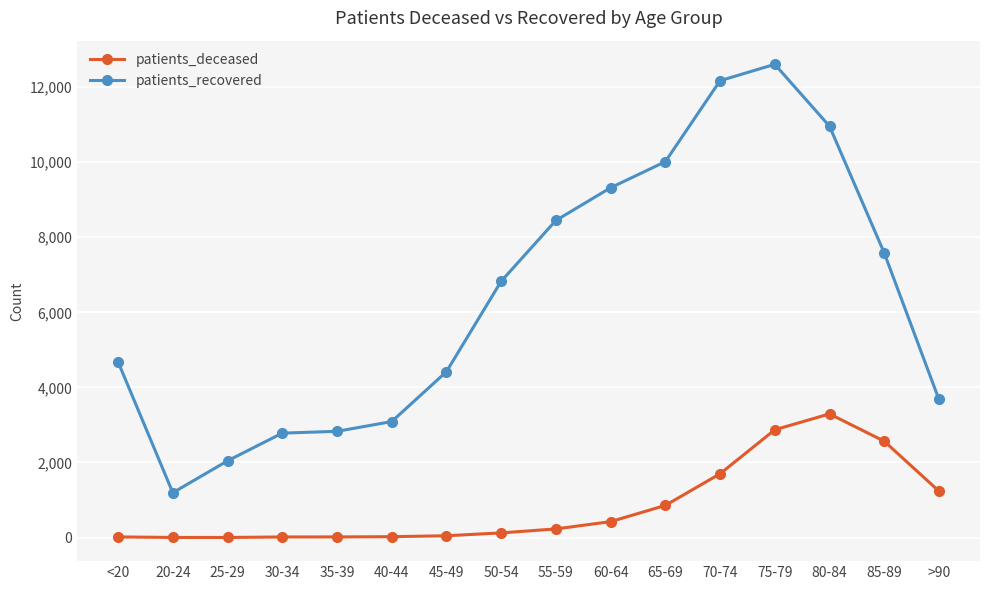

At which category does patients_recovered reach its first local valley?

20-24